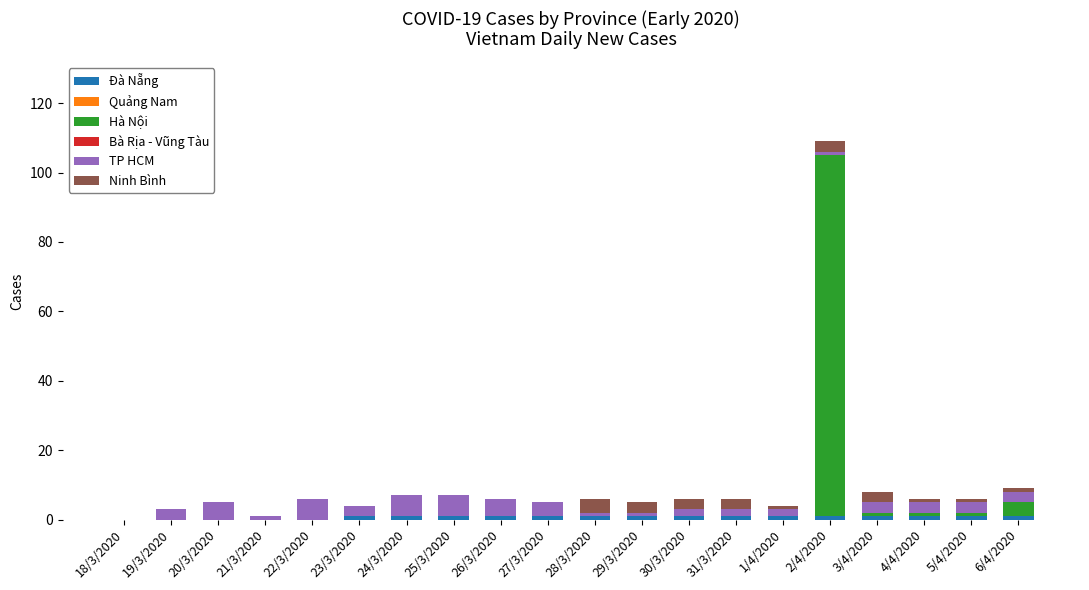

Are the bars horizontal?

No